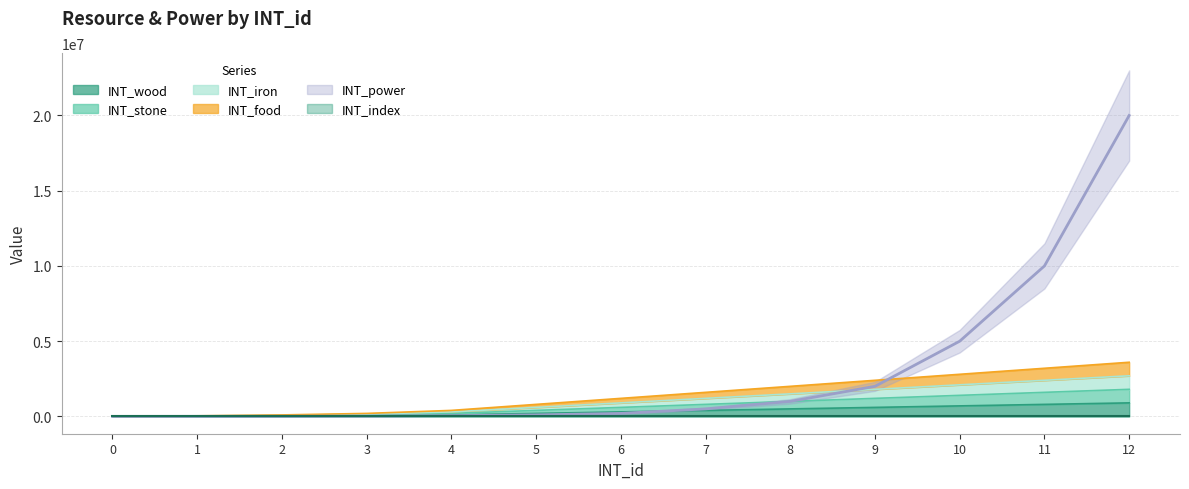

Rank the series at 6 from lowest to highest value.

INT_index, INT_power, INT_wood, INT_stone, INT_iron, INT_food